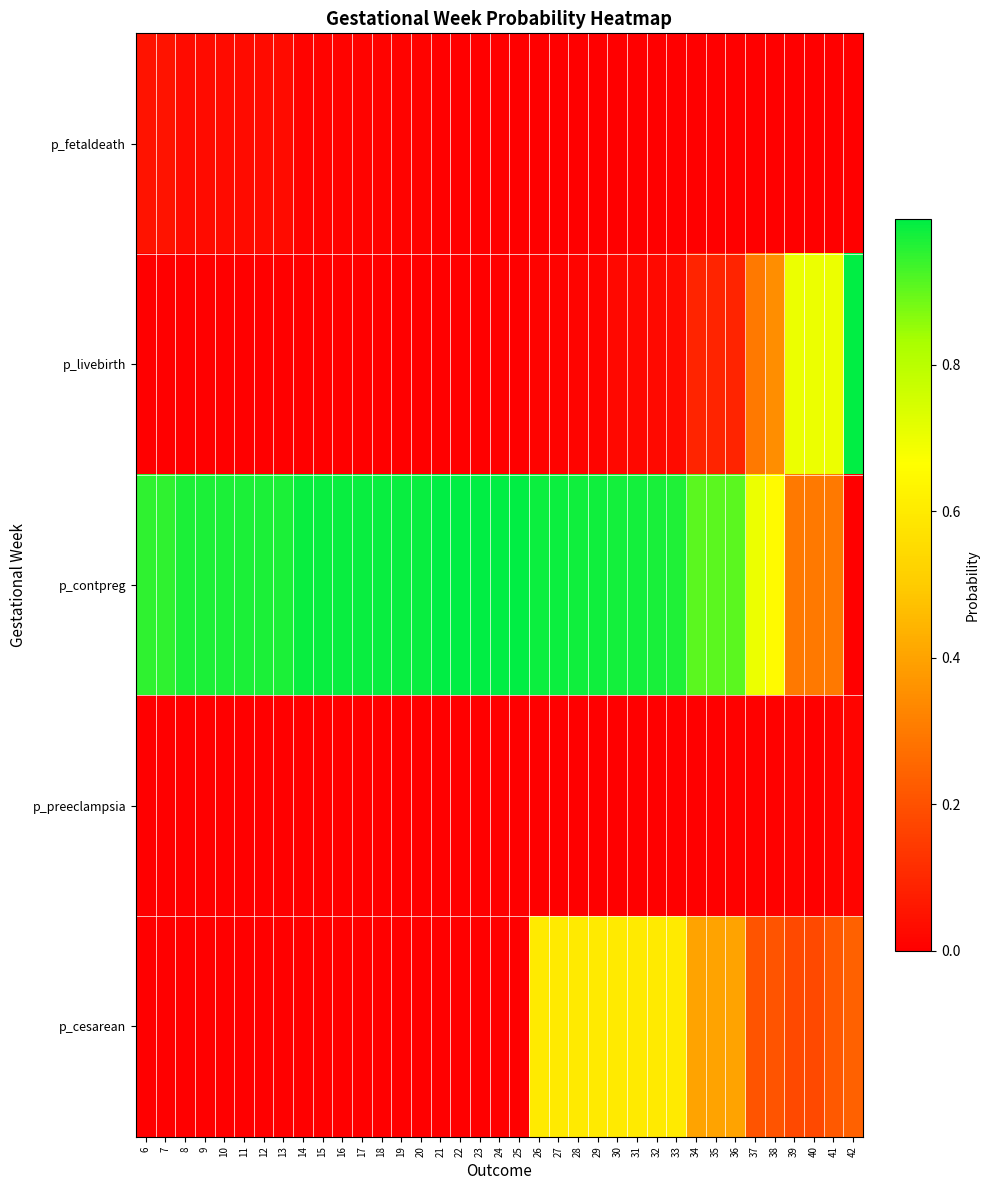

Which has a higher value, 25 or 22?

25